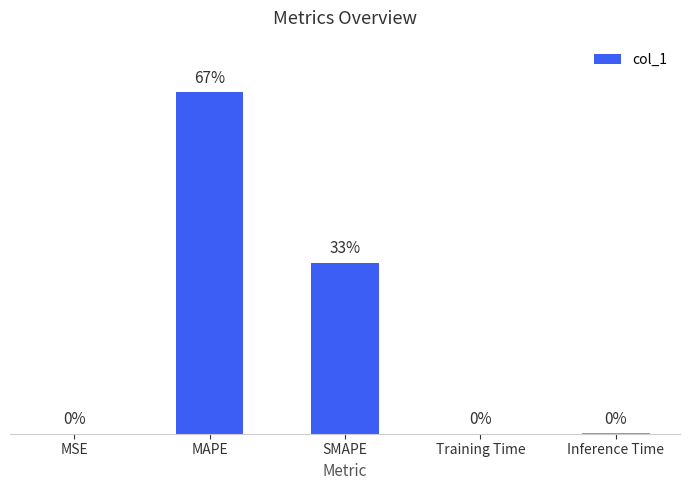

Are the bars horizontal?

No